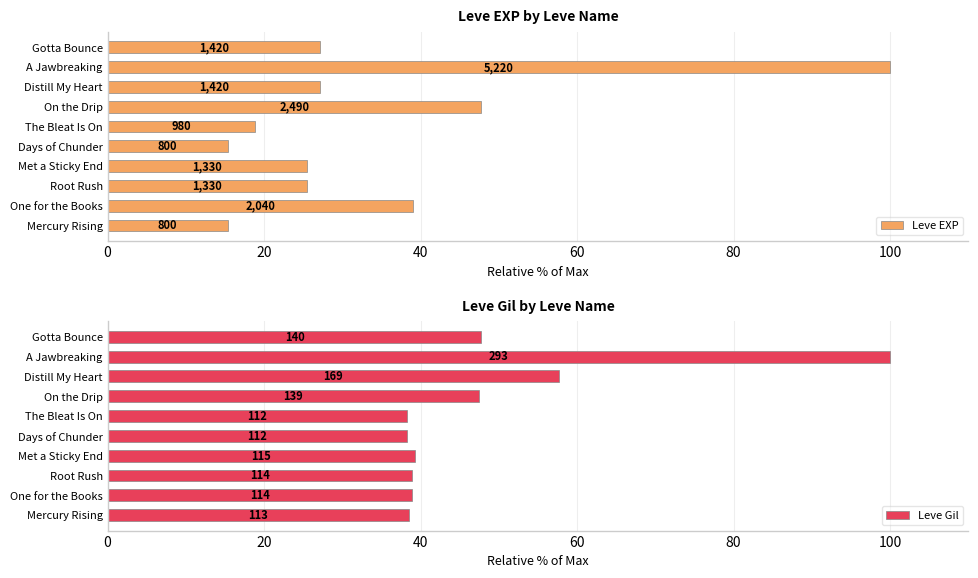

The value of Leve Gil at Root Rush is 59.6. True or false?

False